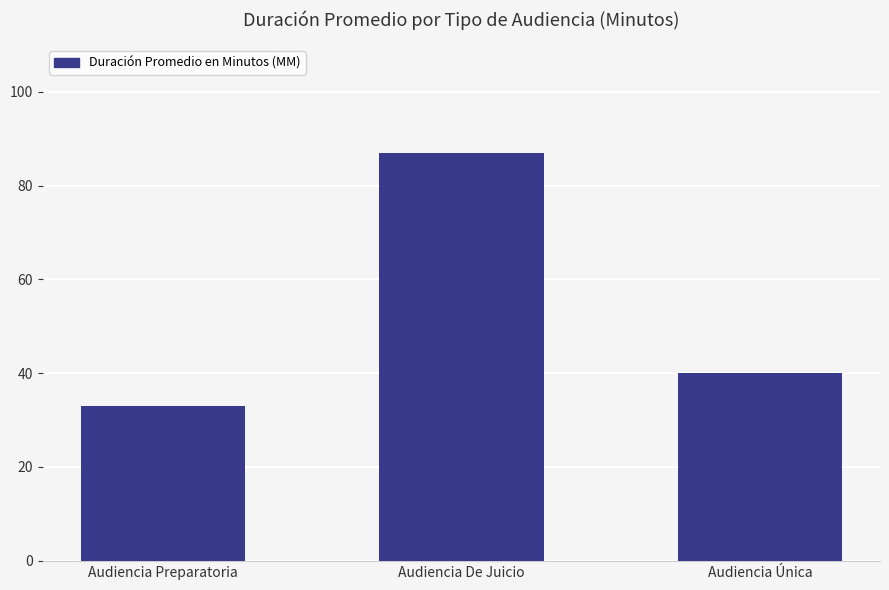

How many data points does each series have?

3